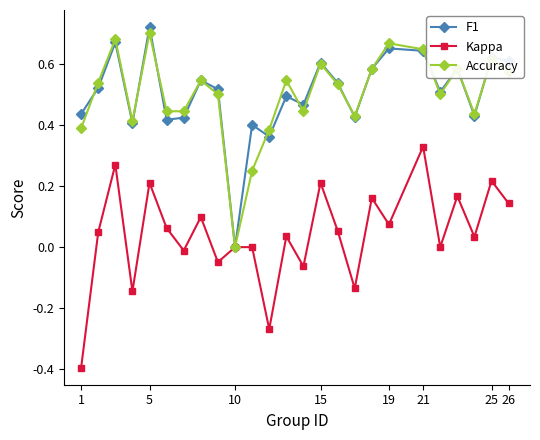

What is the minimum value shown in the chart?

-0.4